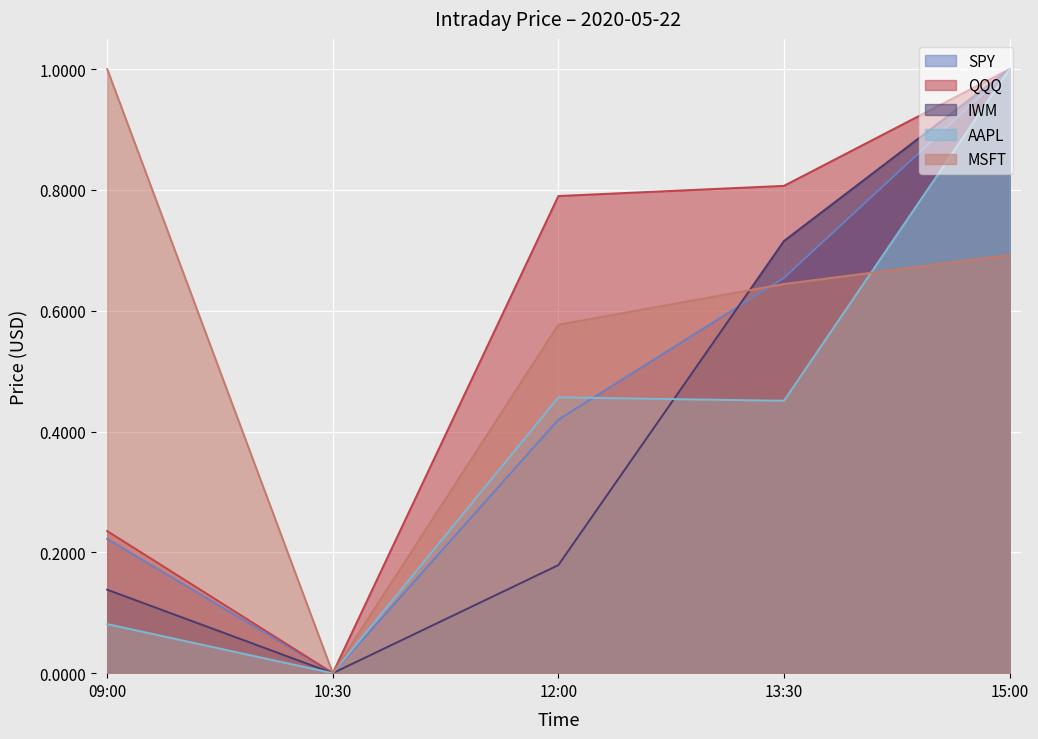

Is the value of SPY at 09:00 greater than the value of IWM at 15:00?

No